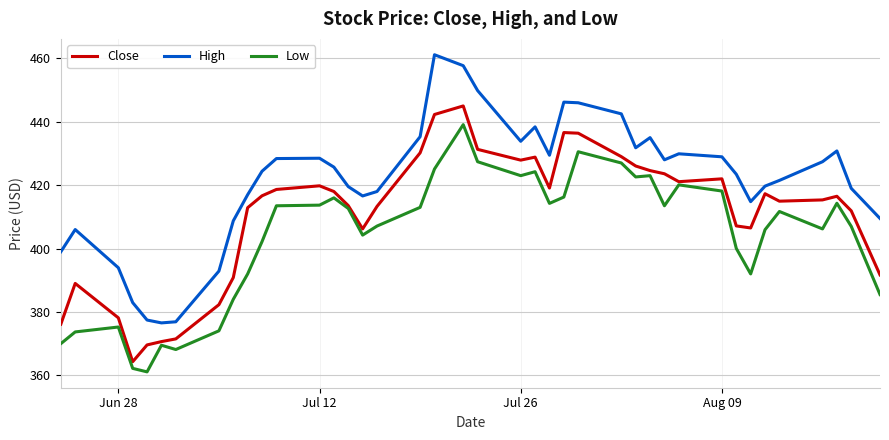

True or false: Low and High cross at least once.

False